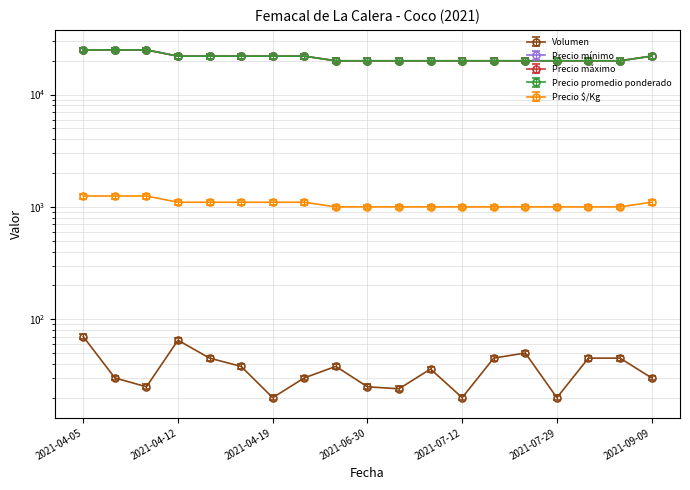

Which series changed the most between 2021-04-12 and 2021-07-23?

Precio mínimo